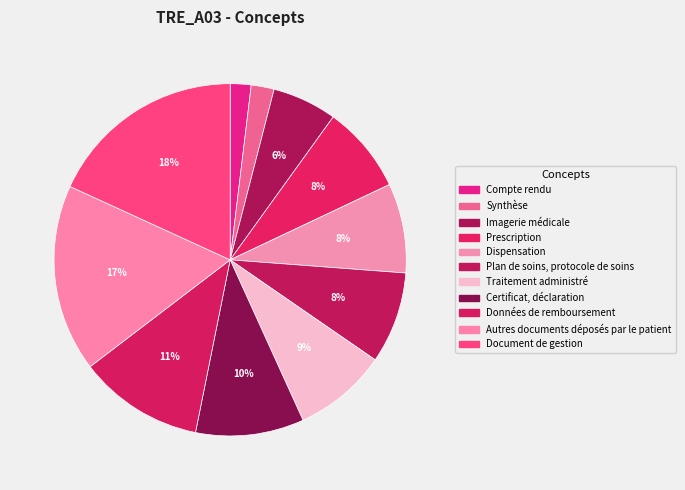

What percentage is the Prescription slice, to the nearest percent?

8%